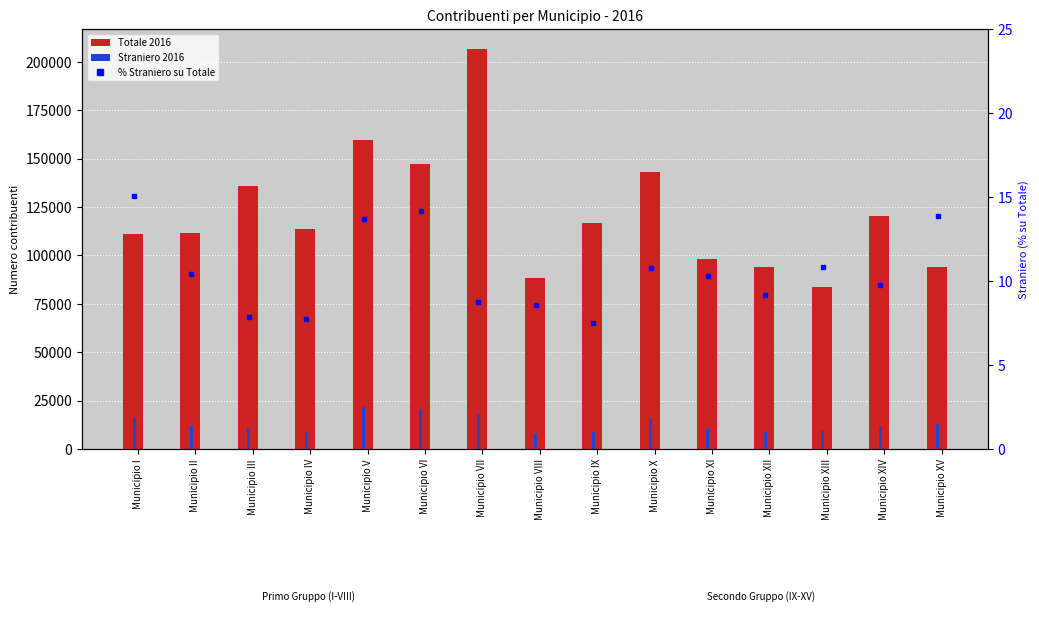

Rank the series at Municipio VI from highest to lowest value.

Totale 2016, Straniero 2016, % Straniero su Totale